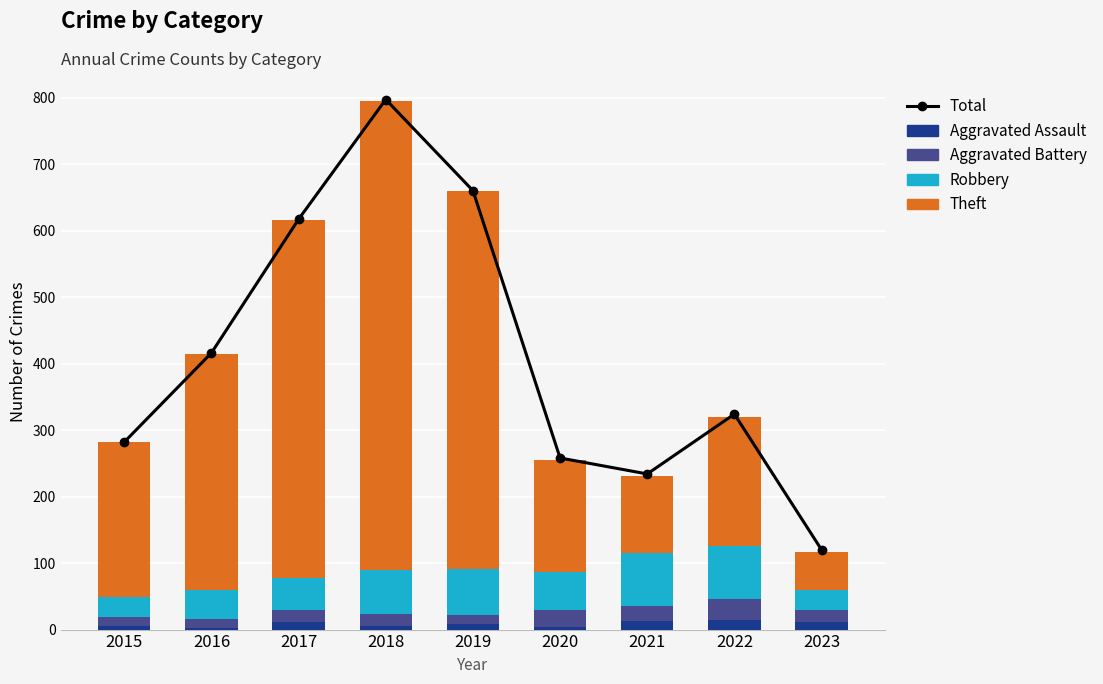

What is the sum of all Aggravated Assault values?

77